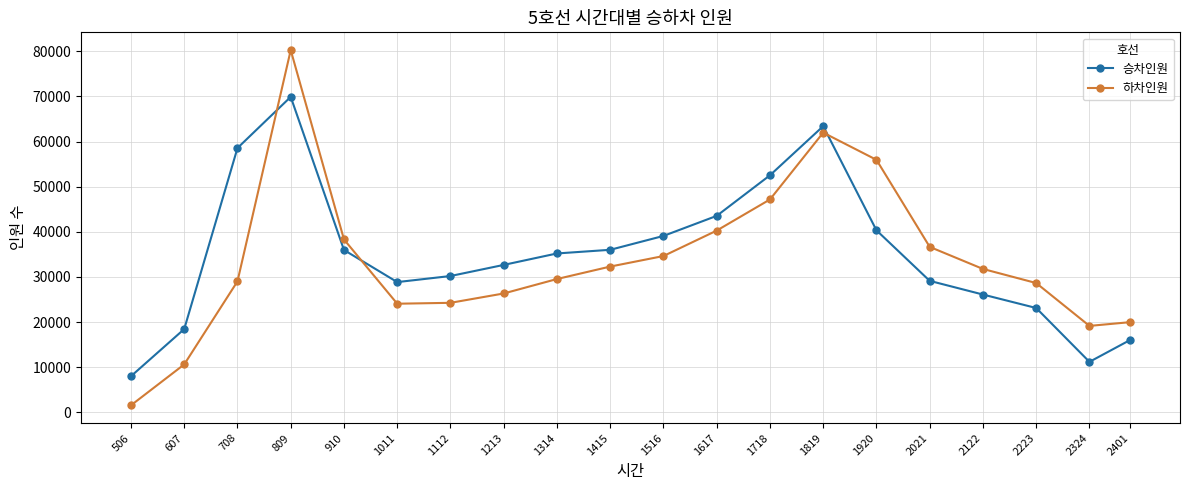

The 승차인원 series shows 26887 at 2401. True or false?

False